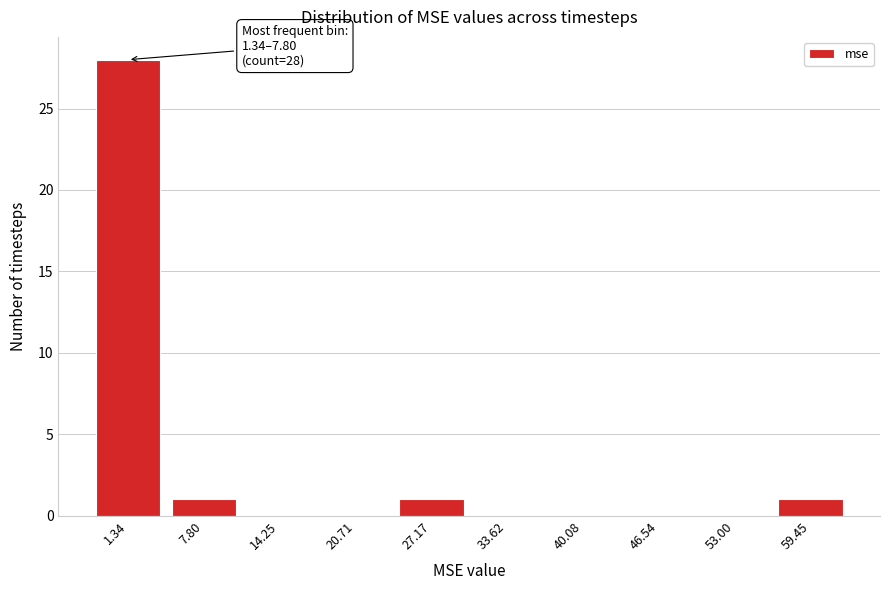

Reading right to left, list all the values displayed in this chart.

59.45=1	53.00=0	46.54=0	40.08=0	33.62=0	27.17=1	20.71=0	14.25=0	7.80=1	1.34=28